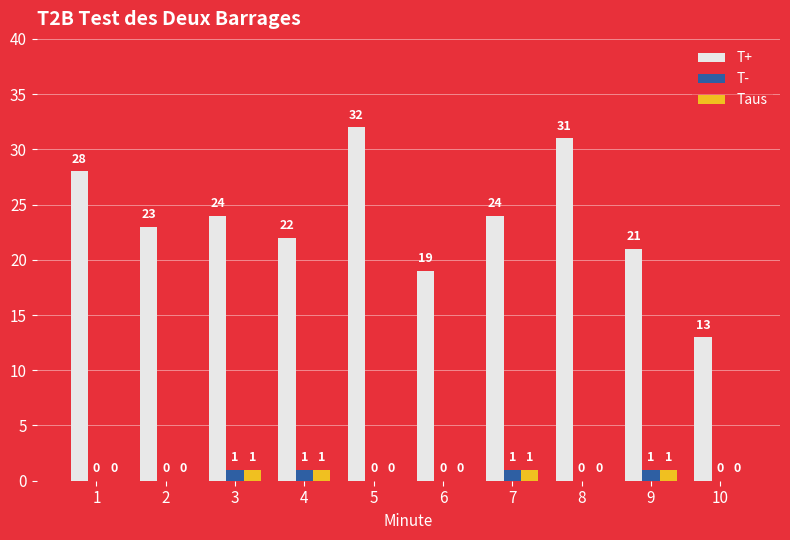

Is it true that T+ equals 24 at 7?

True